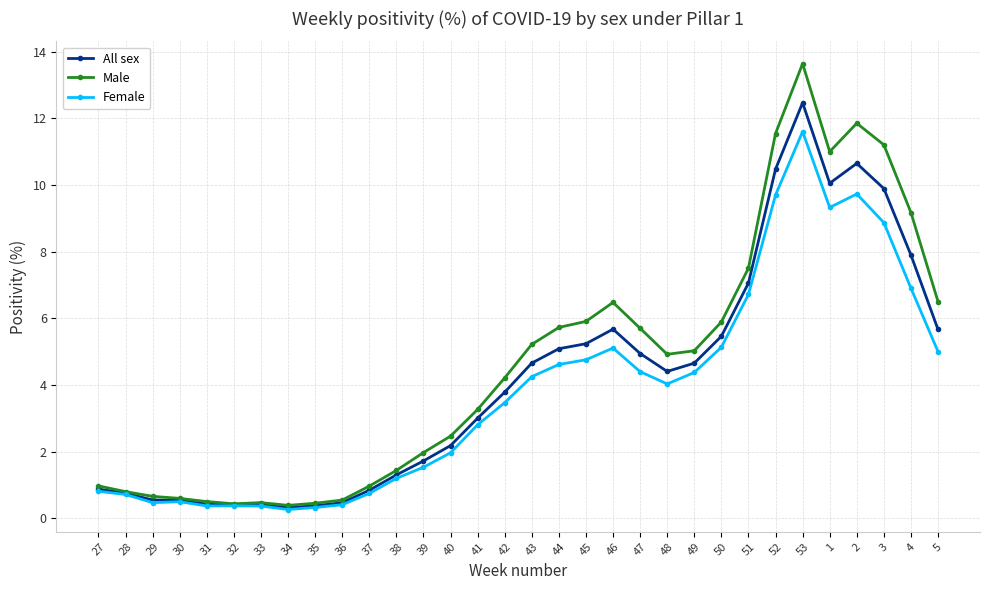

List the series in order of their peak value, lowest first.

Female, All sex, Male